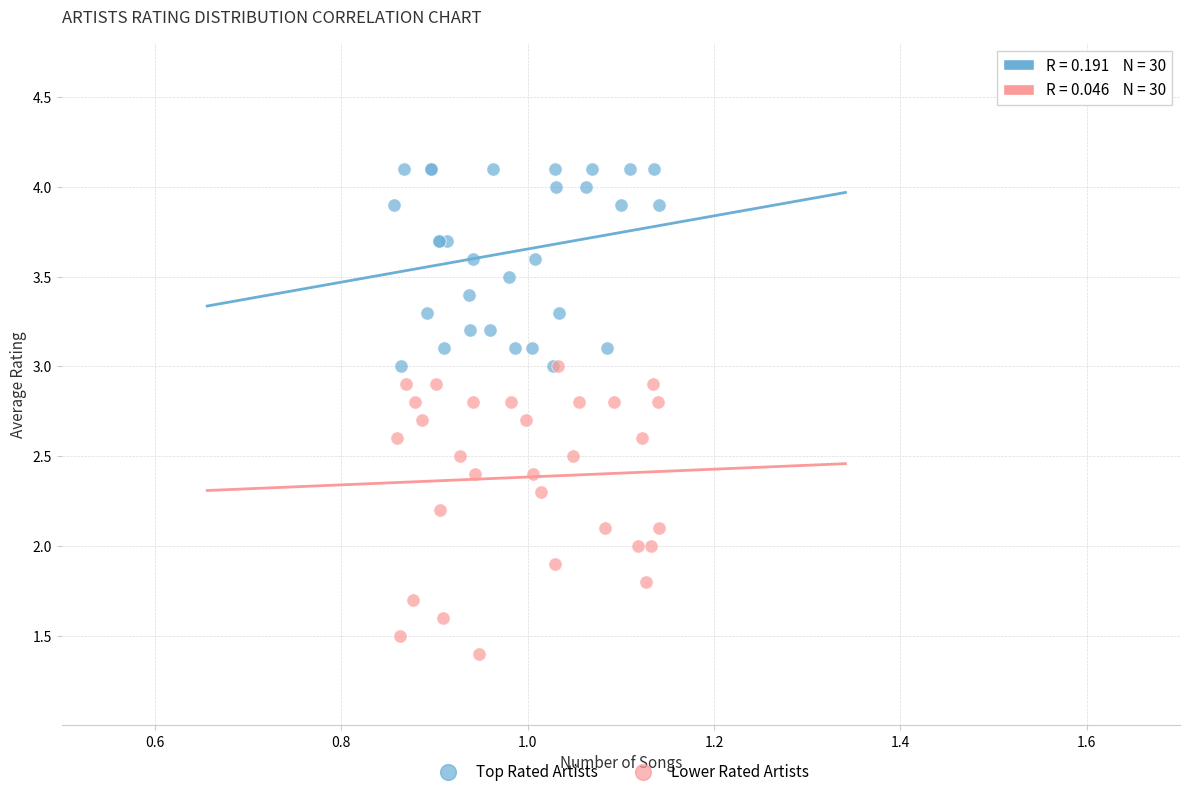

Which series reaches the maximum Y coordinate?

Top Rated Artists